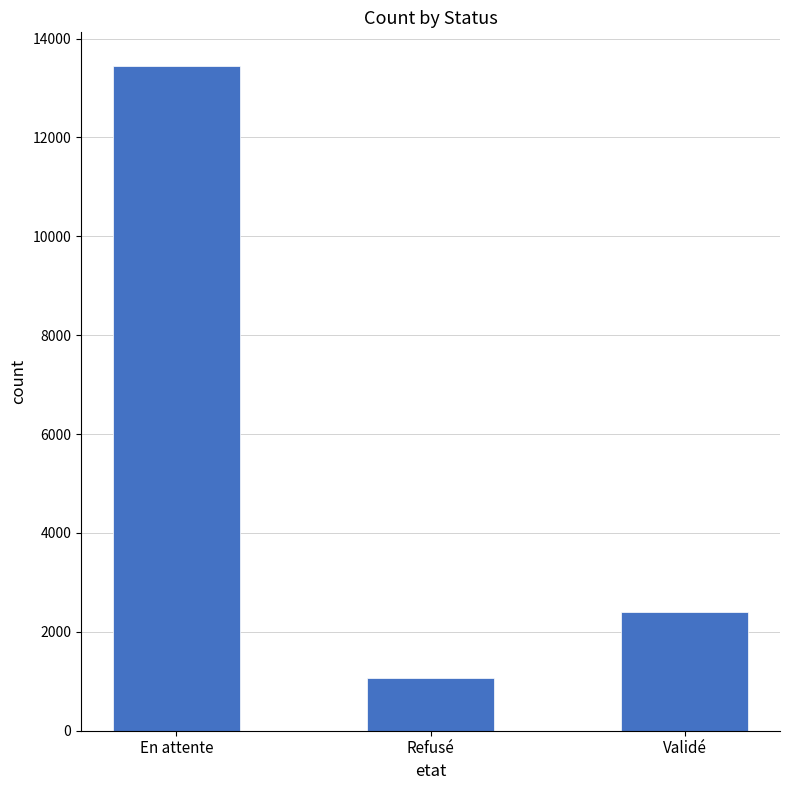

List the labels in order of value, smallest first.

Refusé, Validé, En attente